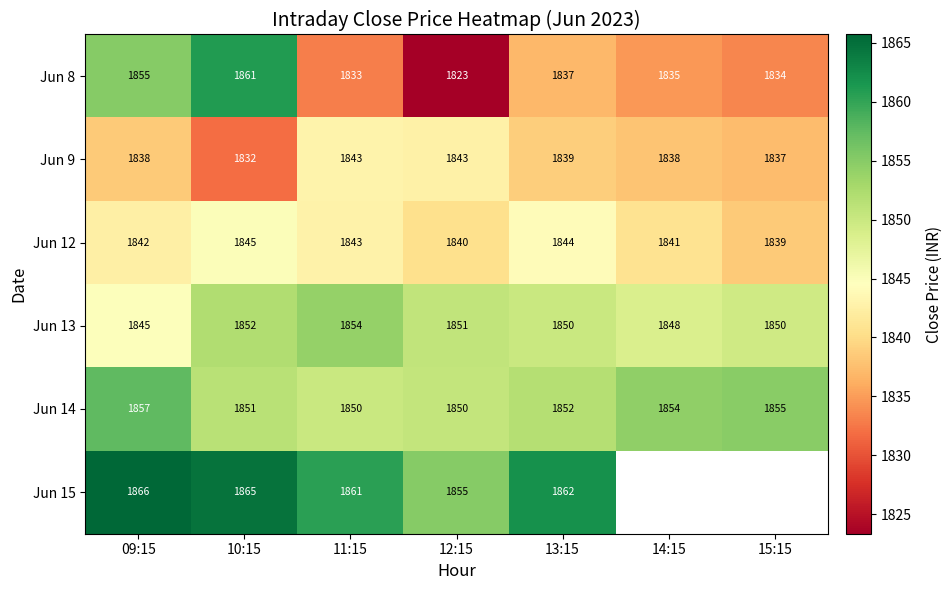

Between 09:15 and 12:15, which is larger?

09:15